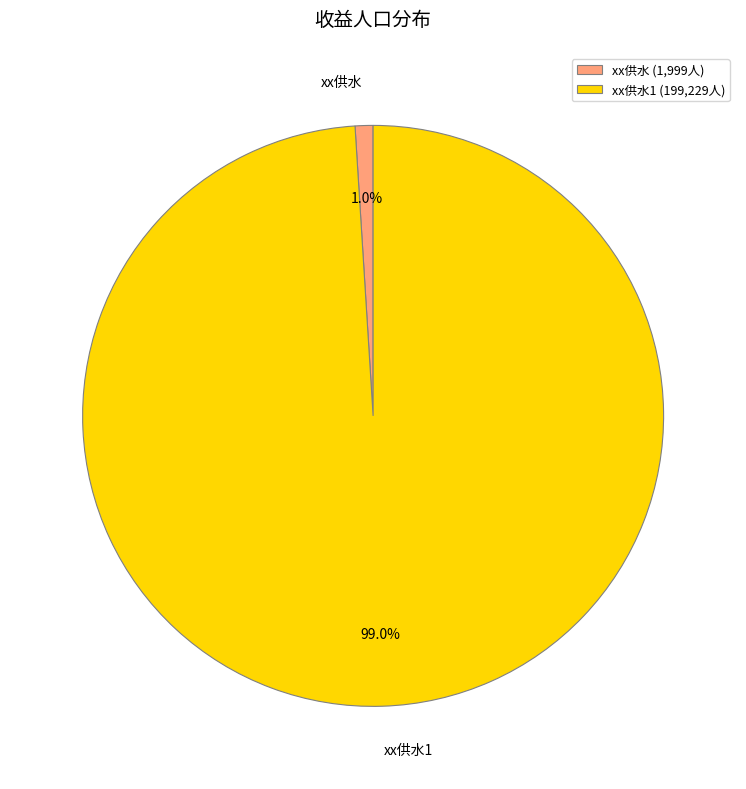

Between xx供水1 and xx供水, which is larger?

xx供水1